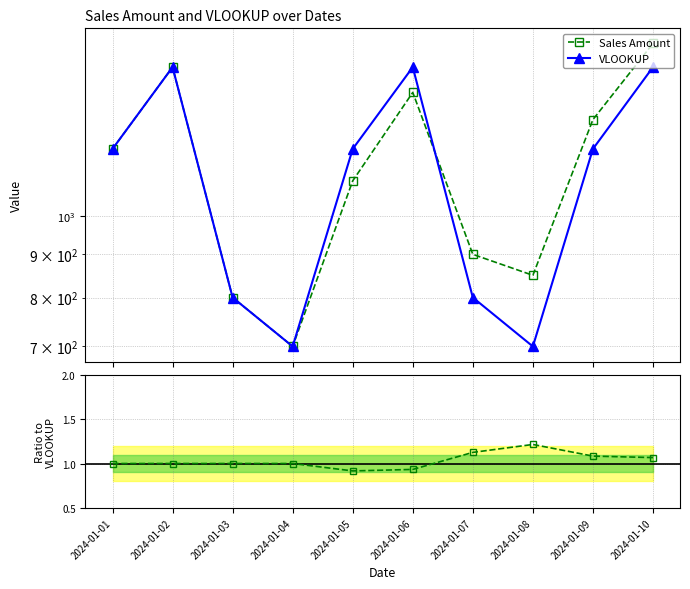

Which series has the widest spread of values?

Sales Amount